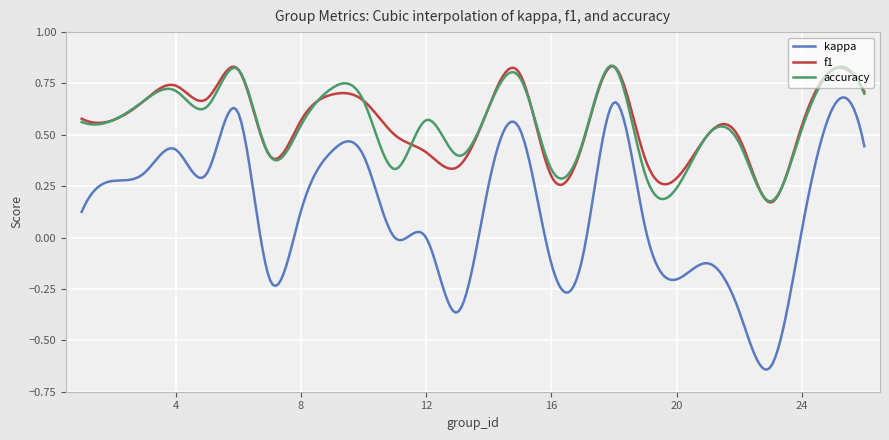

True or false: f1 and kappa cross at least once.

False